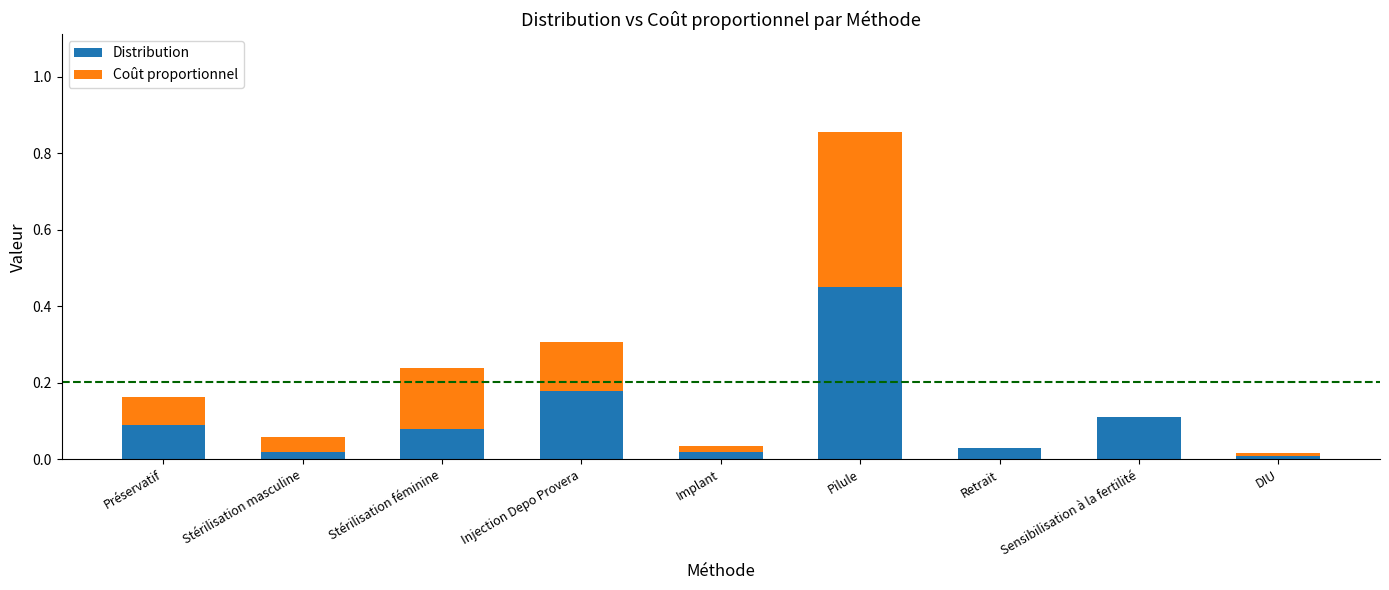

At which label does Distribution reach its peak?

Pilule